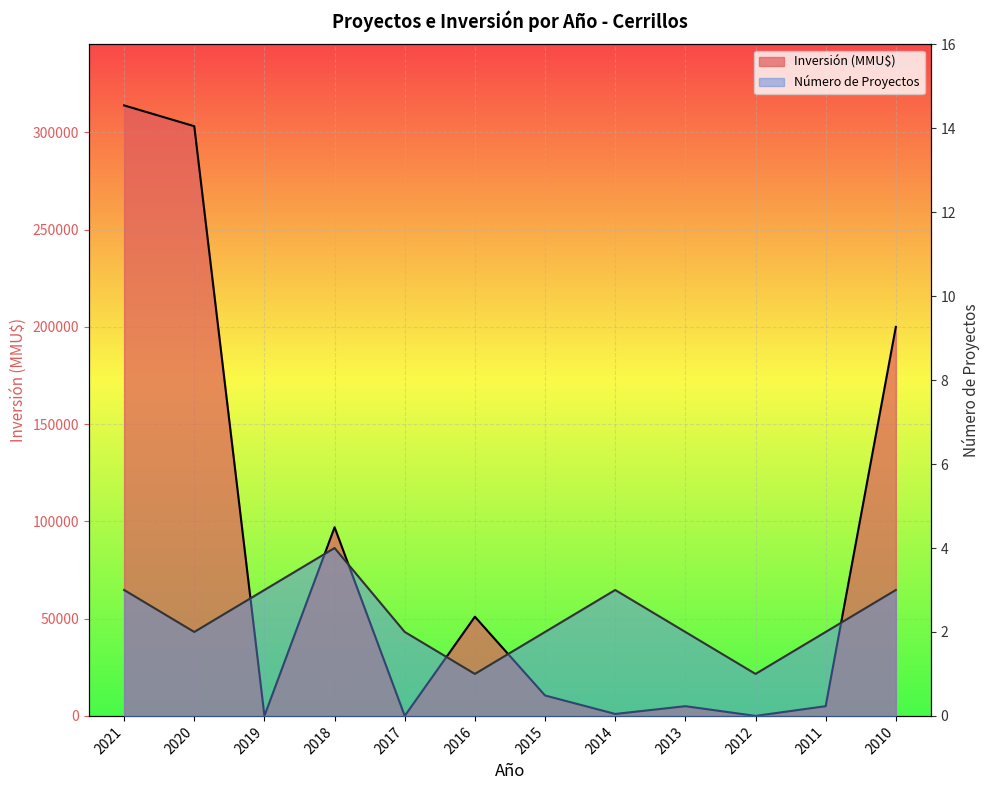

The value of Número de Proyectos at 2012 is 1. True or false?

False